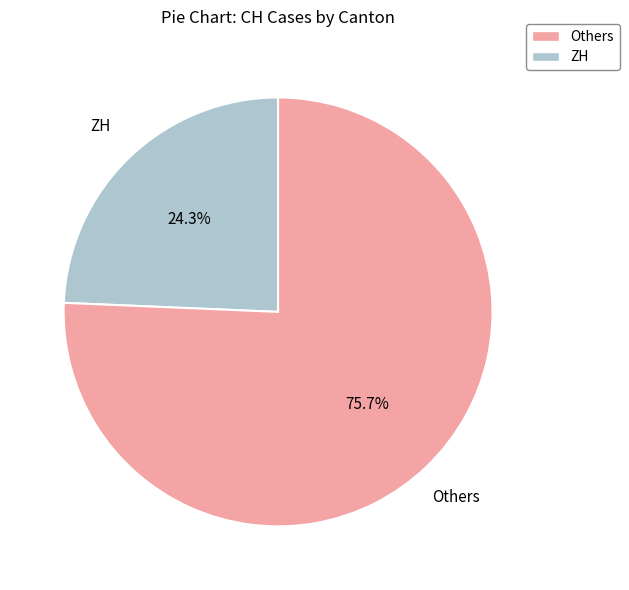

How many segments does this pie chart have?

2